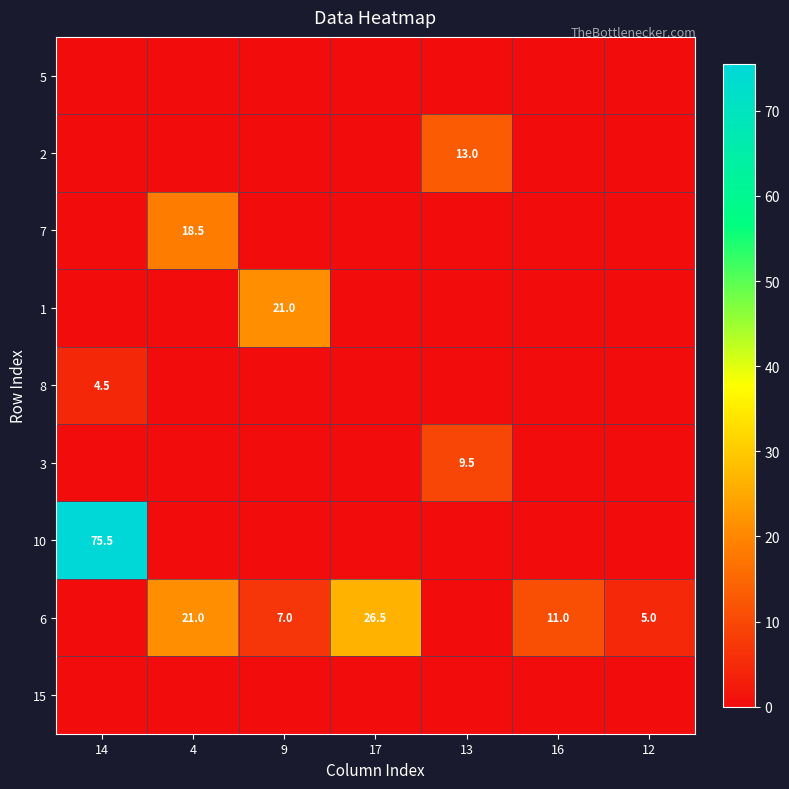

Is it true that 8 equals 7.3 at 14?

False